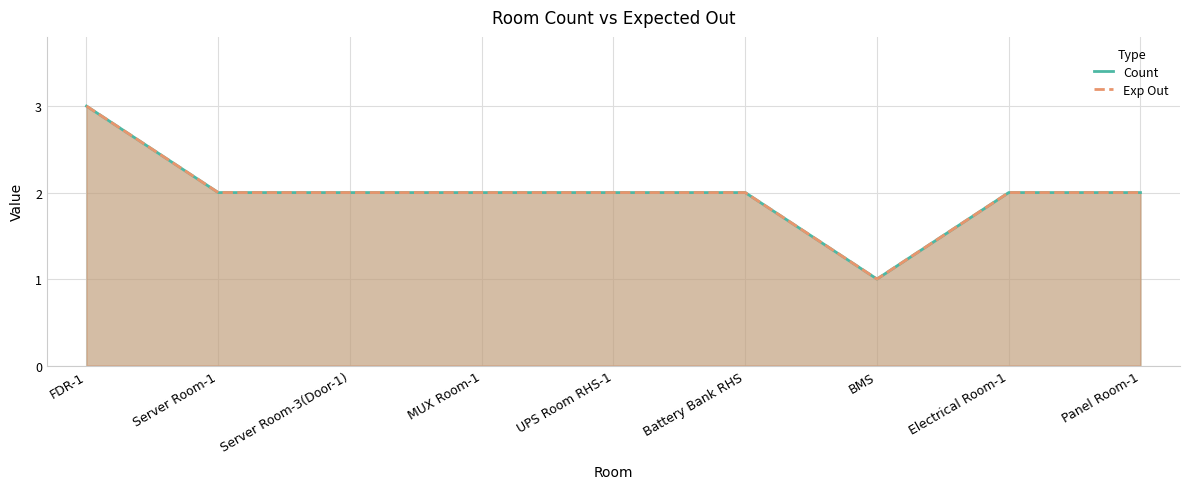

What is the approximate value of Count at Electrical Room-1?

2